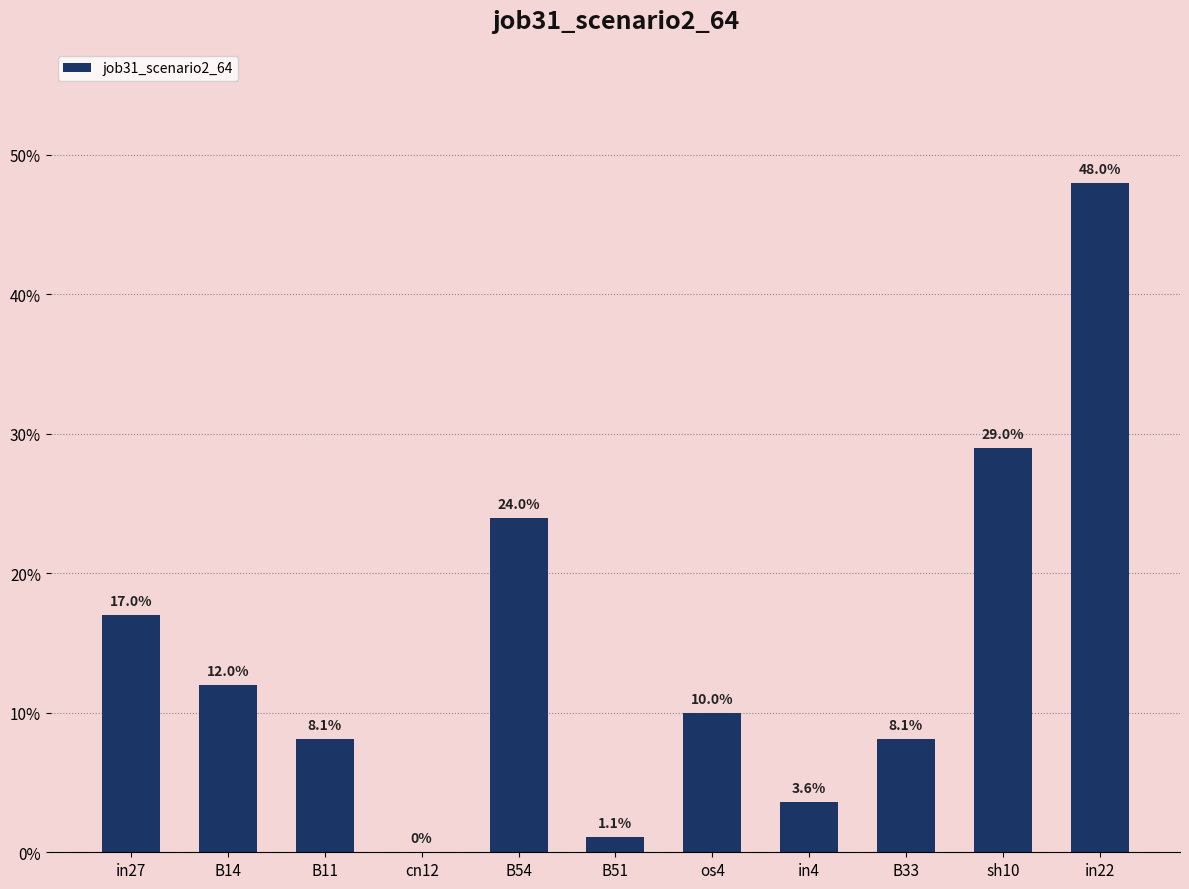

What is the label of the 8th bar from the left?

in4